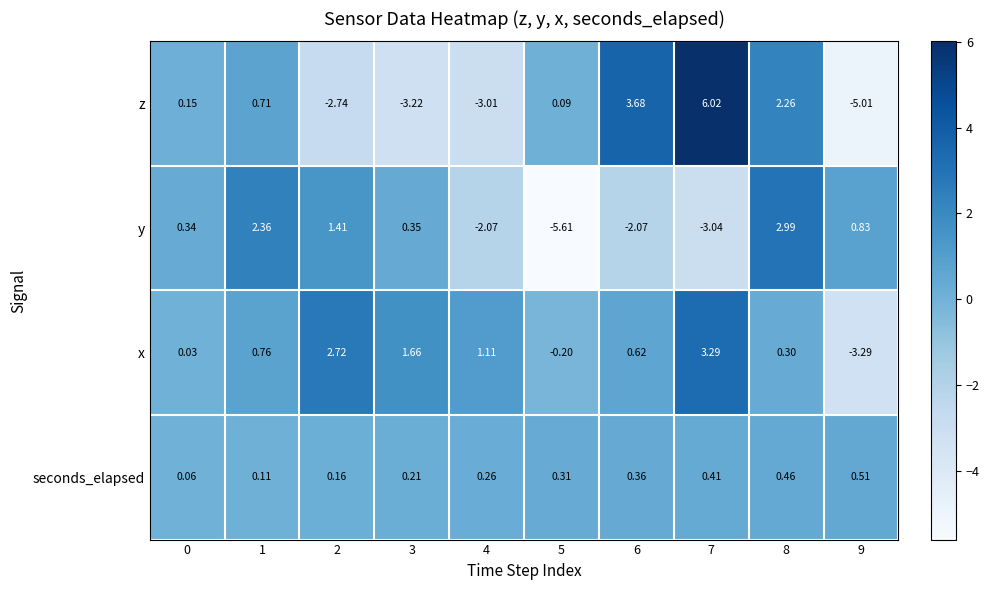

How many data points in y are above 0?

6